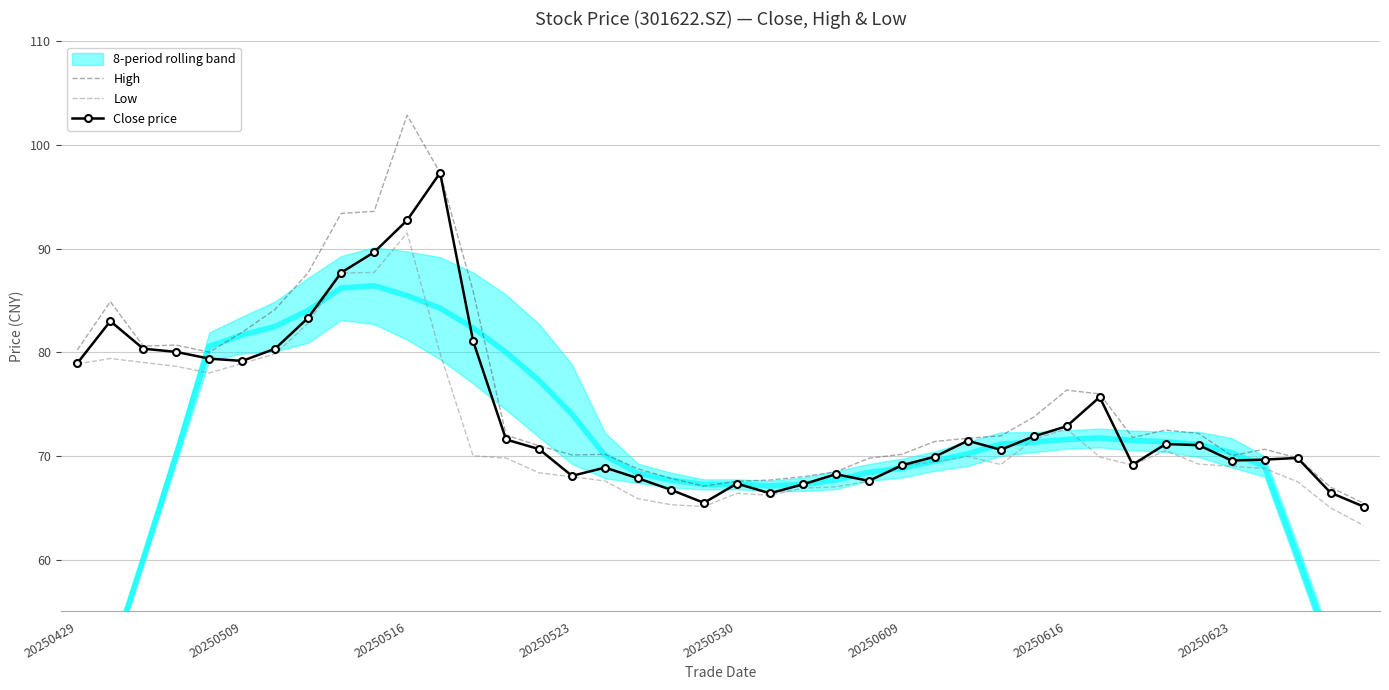

Reading left to right, list all the values displayed in this chart.

High: 80.2	84.9	80.6	80.7	80.0	81.9	84.2	87.7	93.4	93.6	102.9	97.3	85.9	72.0	71.0	70.1	70.2	68.8	67.8	67.1	67.6	67.7	68.0	68.5	69.8	70.2	71.4	71.7	71.9	73.8	76.3	76.0	71.8	72.5	72.2	70.0	70.7	69.8	67.0	65.4
Low: 78.9	79.4	79.0	78.7	78.0	78.9	79.8	82.8	87.7	87.7	91.5	79.9	70.0	69.8	68.4	68.0	67.6	65.9	65.3	65.1	66.4	66.2	66.9	67.0	67.6	69.1	69.4	70.0	69.2	71.6	72.6	69.9	69.1	70.5	69.2	69.0	68.8	67.5	65.0	63.3
Close price: 79.0	83.0	80.3	80.0	79.4	79.2	80.3	83.3	87.7	89.7	92.7	97.3	81.1	71.6	70.7	68.1	68.9	67.8	66.7	65.5	67.3	66.4	67.3	68.2	67.6	69.1	69.9	71.5	70.6	71.9	72.9	75.7	69.2	71.2	71.0	69.6	69.7	69.8	66.5	65.1